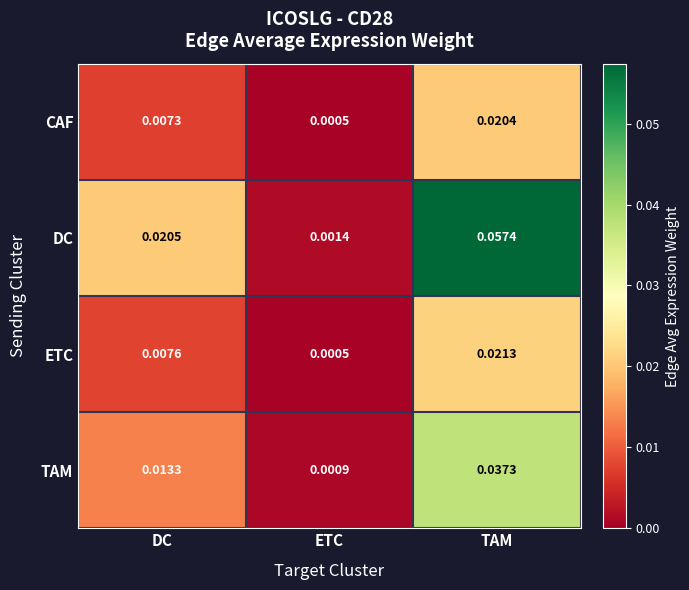

At which category is the sum across all series the highest?

TAM